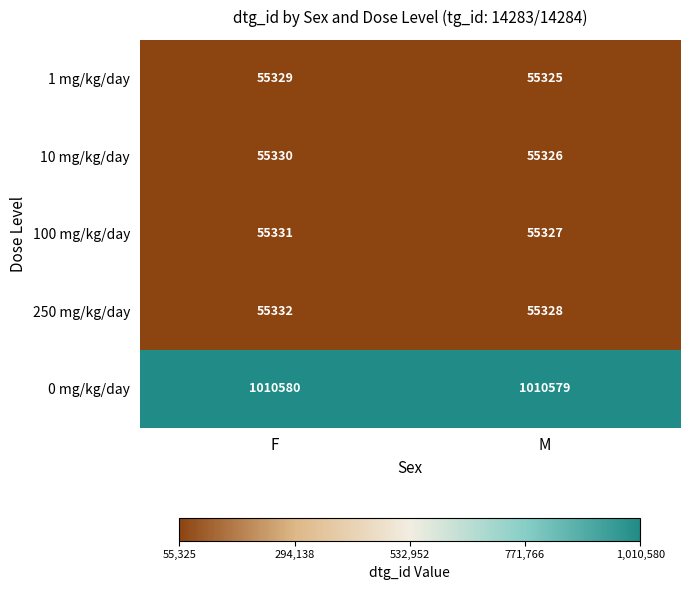

True or false: 0 mg/kg/day has a value of 1788286 at M.

False